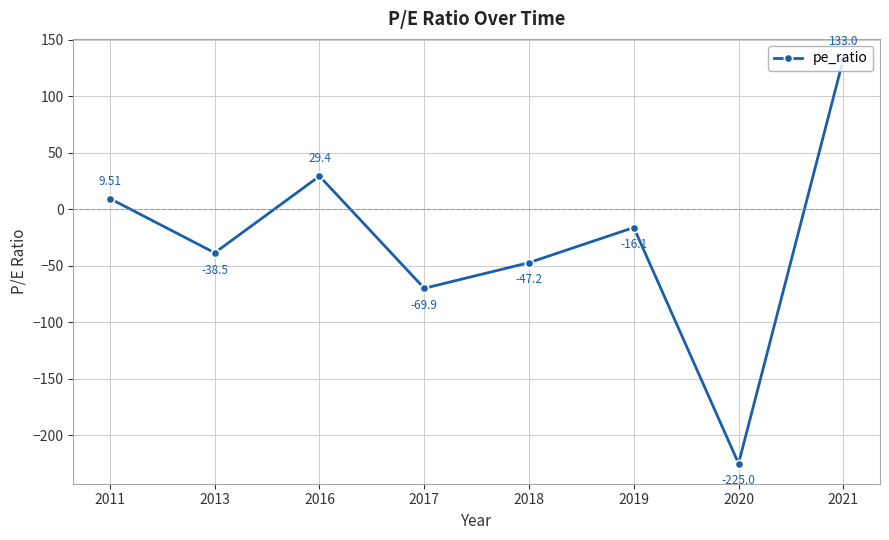

Reading right to left, list all the values displayed in this chart.

2021=133.0	2020=-225.0	2019=-16.1	2018=-47.2	2017=-69.9	2016=29.4	2013=-38.5	2011=9.5